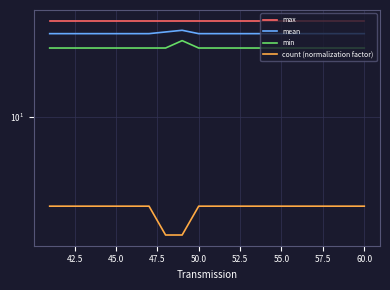

How many categories are shown in the chart?

20